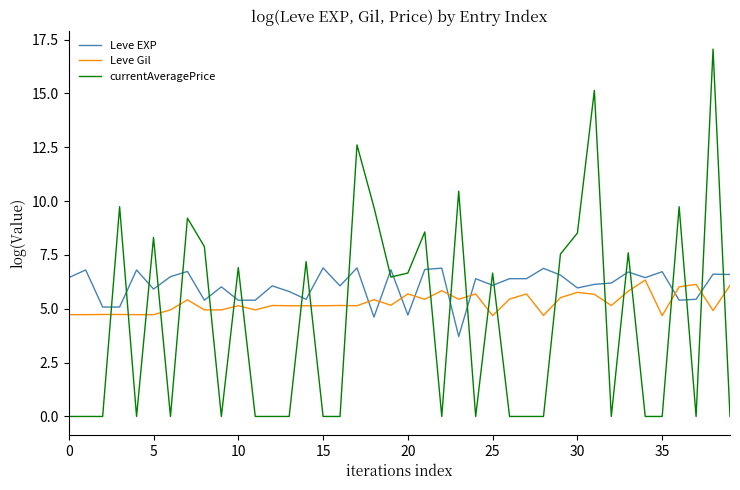

Which series has the largest total across all categories?

Leve EXP